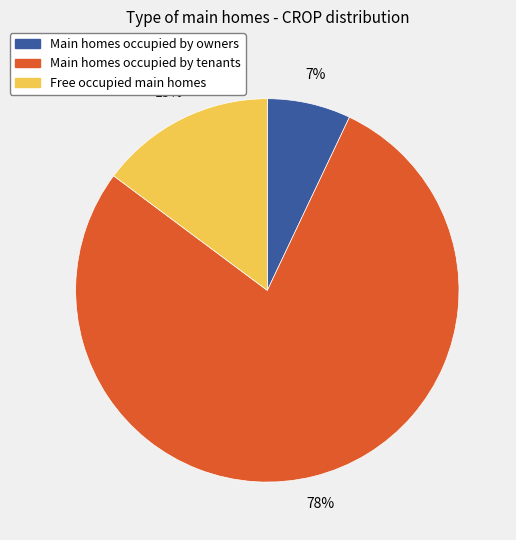

How many segments does this pie chart have?

3